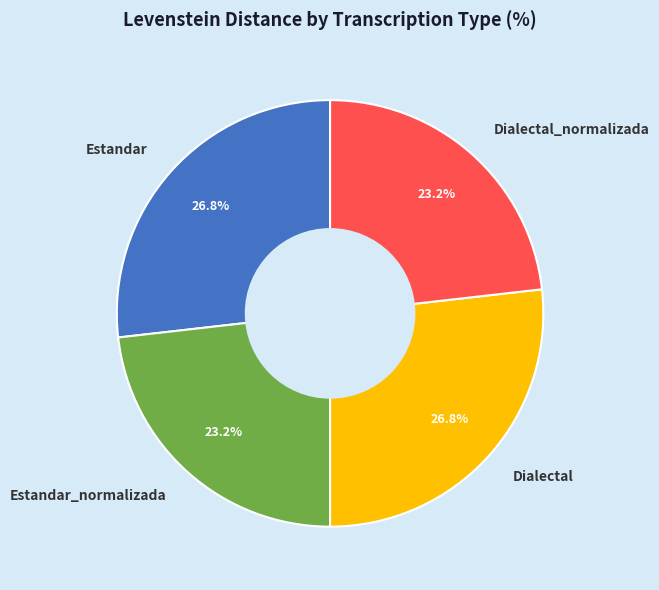

Is Dialectal the majority of the pie?

No